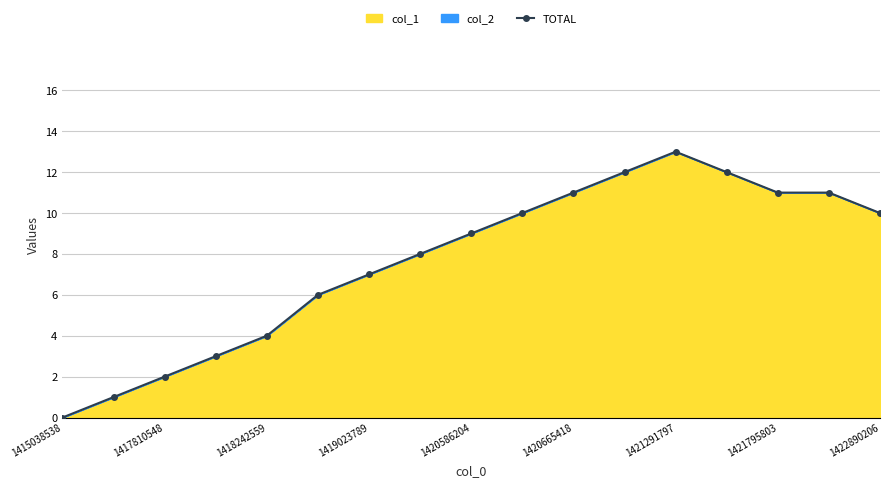

What is the greatest value displayed?

13